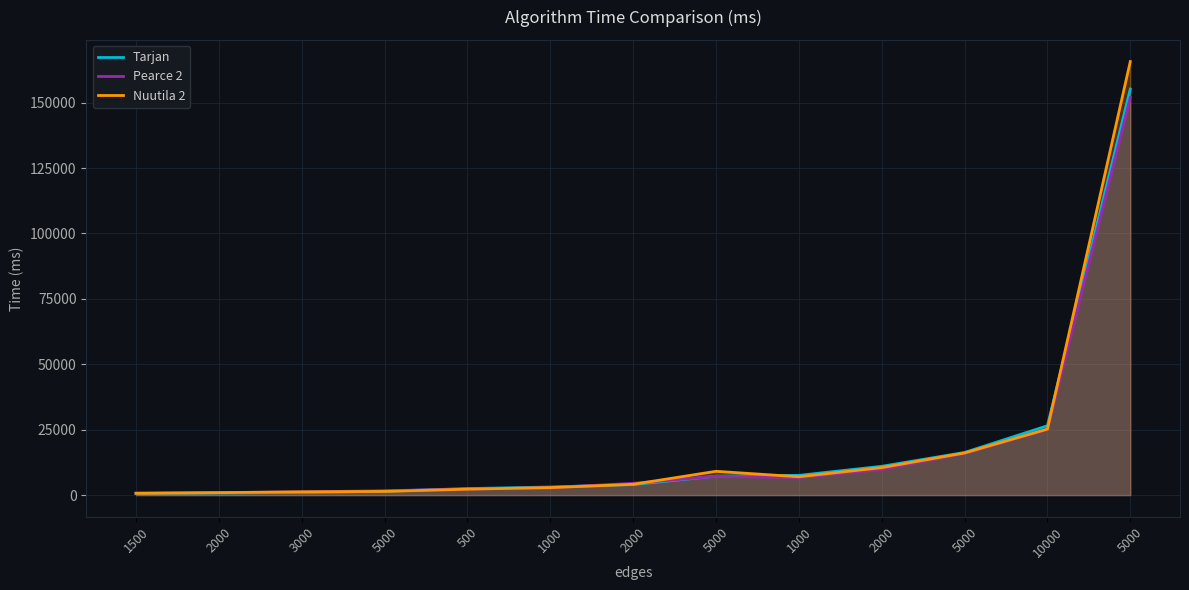

What is the label of the 1st point from the left?

1500